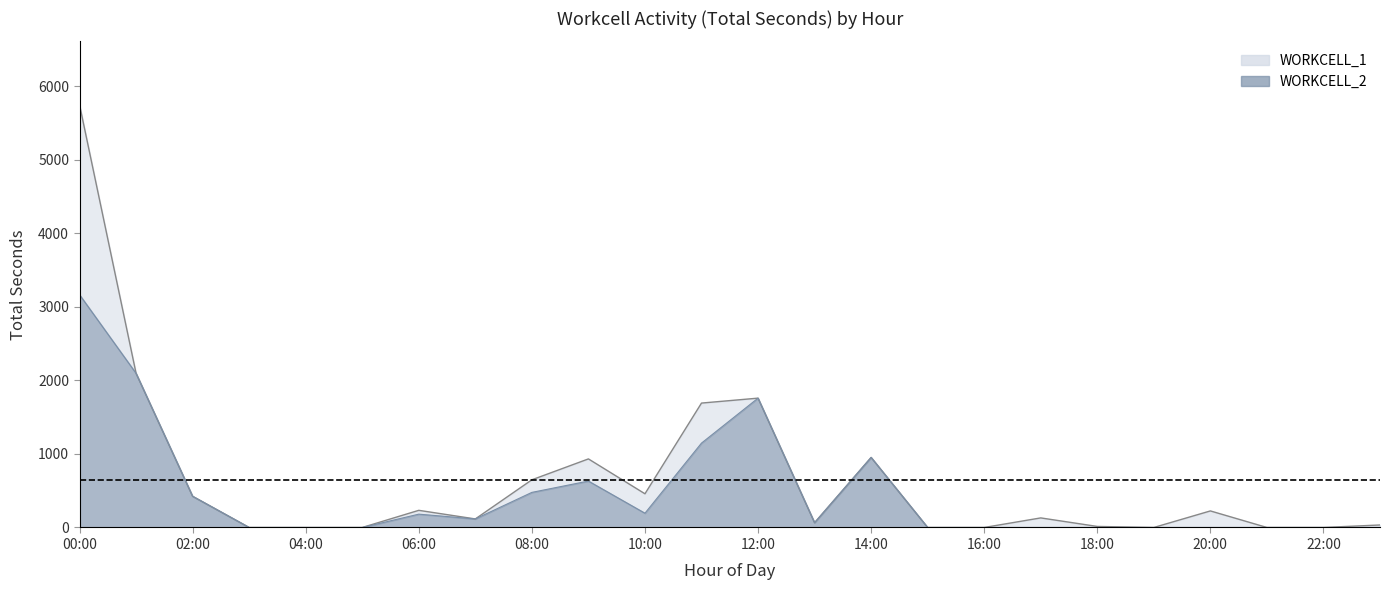

What is the difference between the maximum and minimum values?

3164